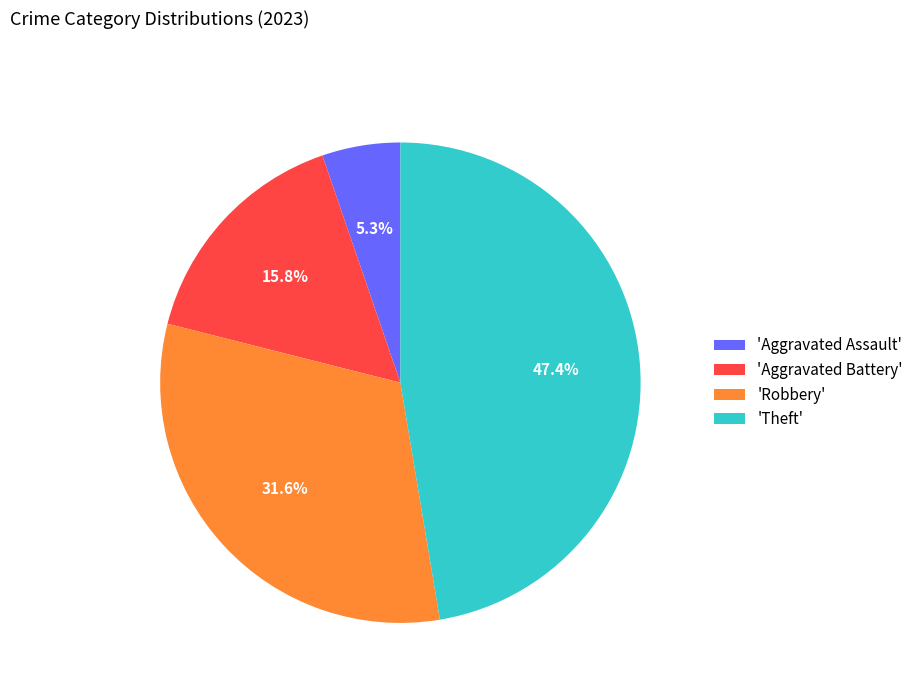

Does any single category account for the majority?

No